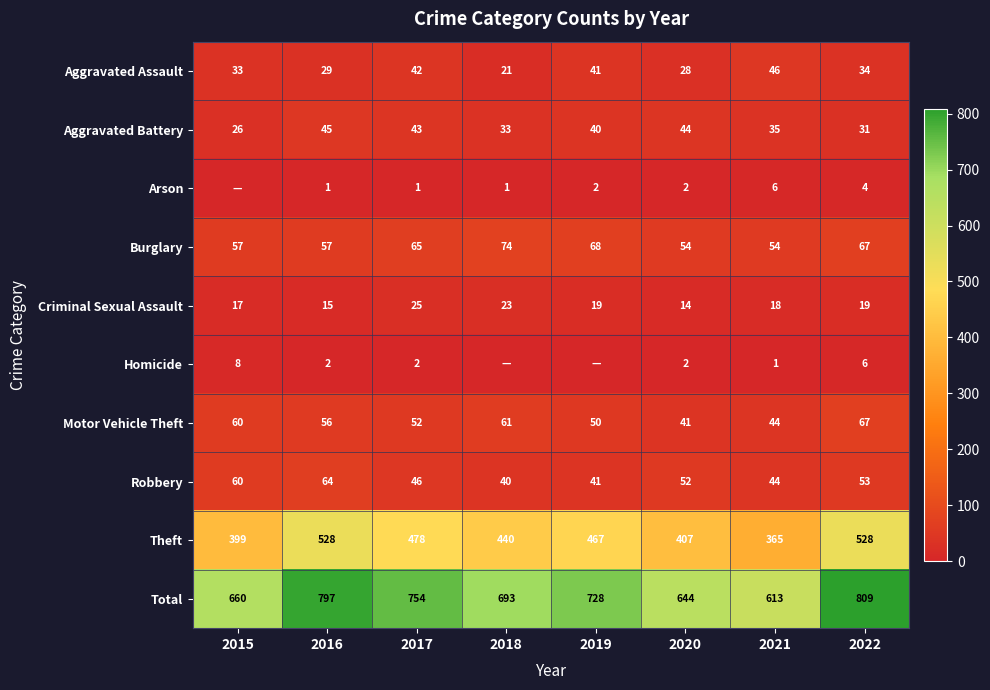

What is the sum of the Arson values at 2021 and 2019?

8